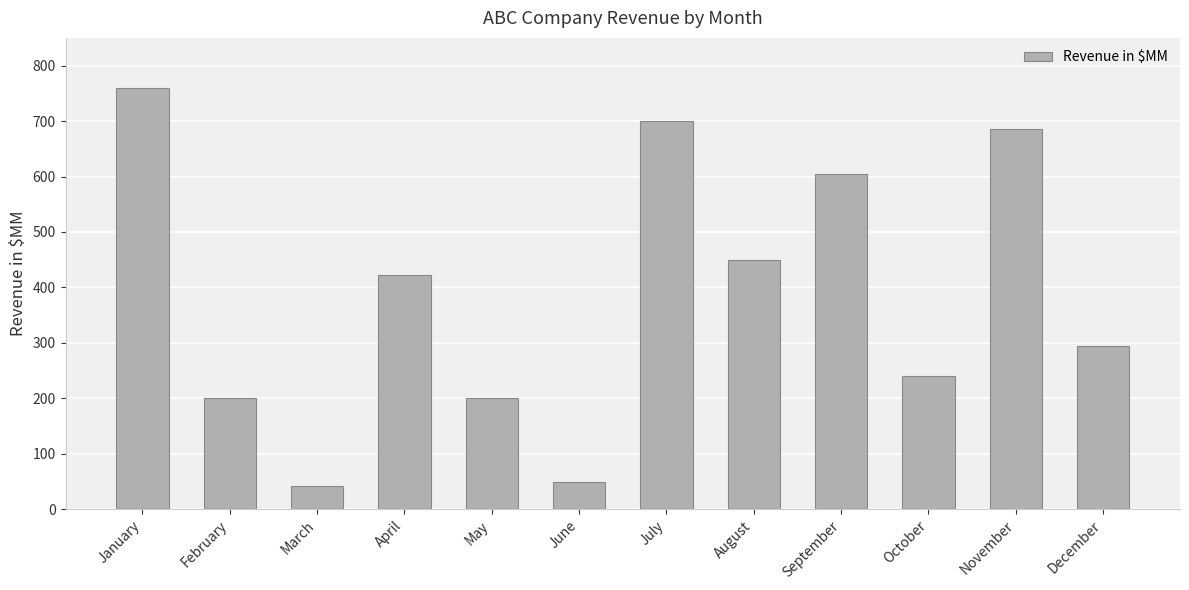

How many values are below 423?

6